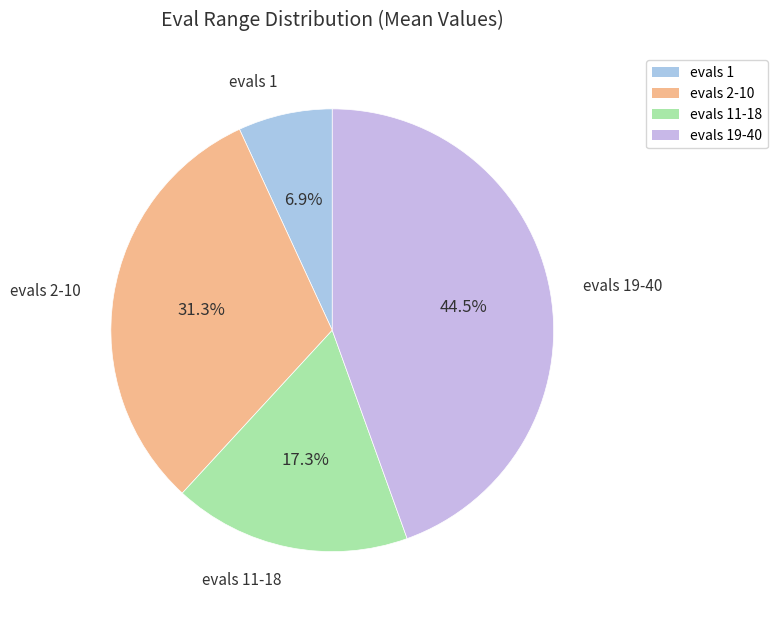

Which slice is the smallest?

evals 1